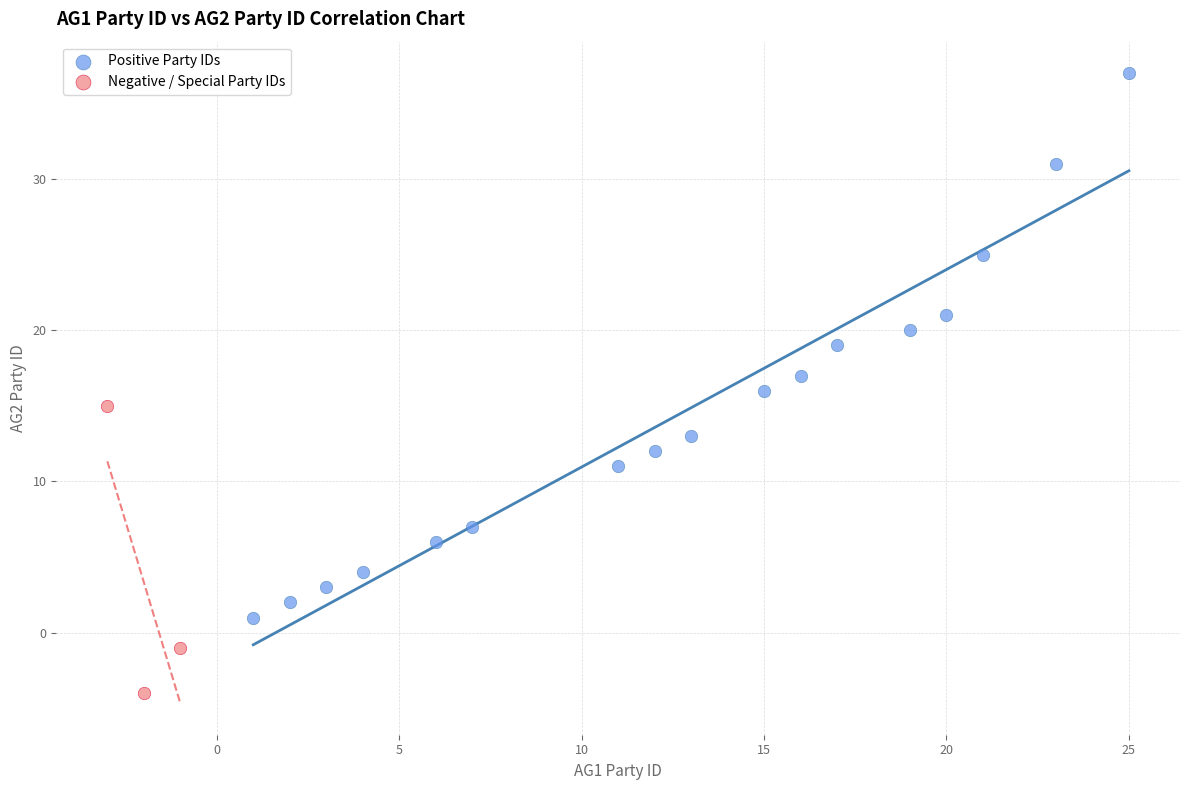

Which series contains the lowest Y value?

Negative / Special Party IDs